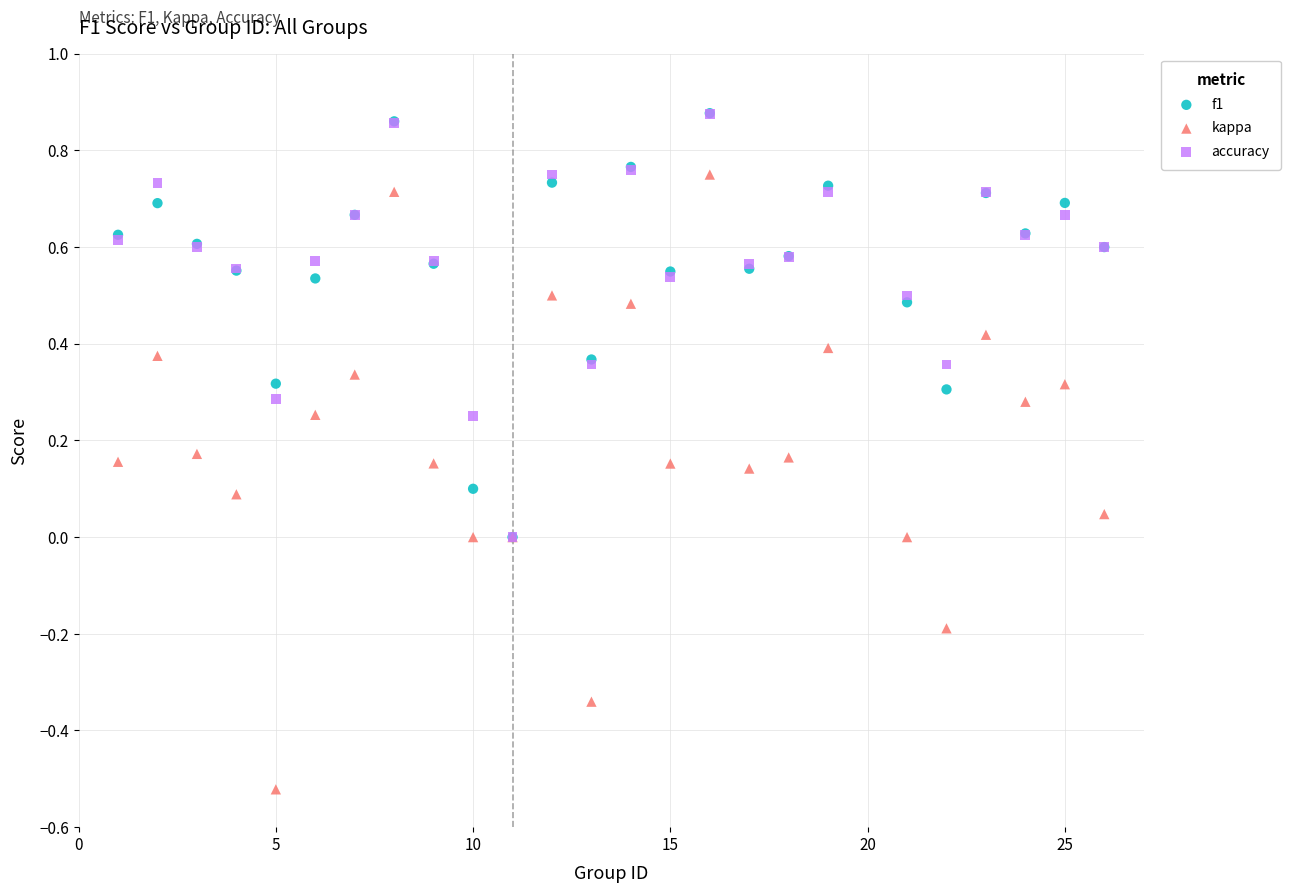

What are all the series names shown in the legend?

f1, kappa, accuracy